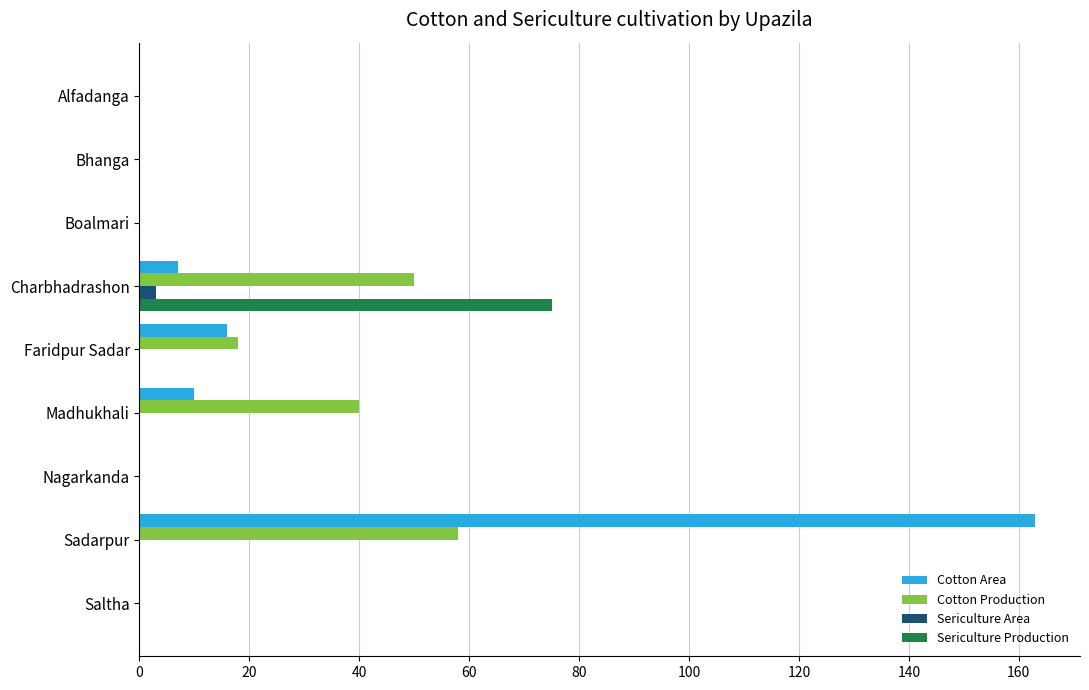

At which category is the sum across all series the highest?

Sadarpur